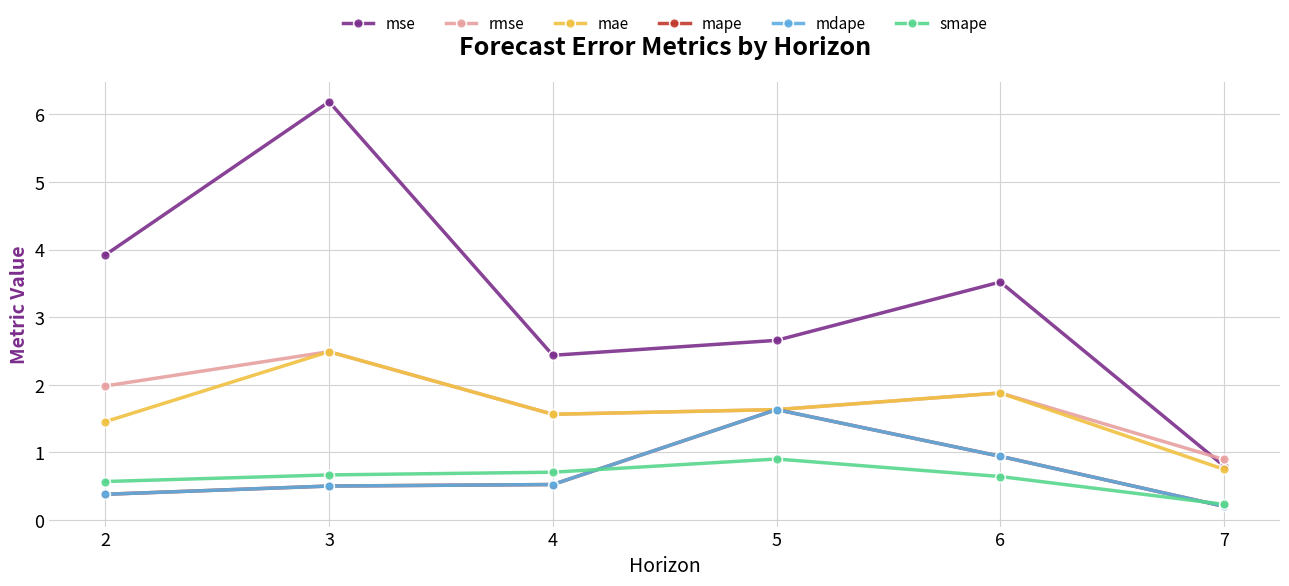

The value of mape at 7 is 0.2. True or false?

True